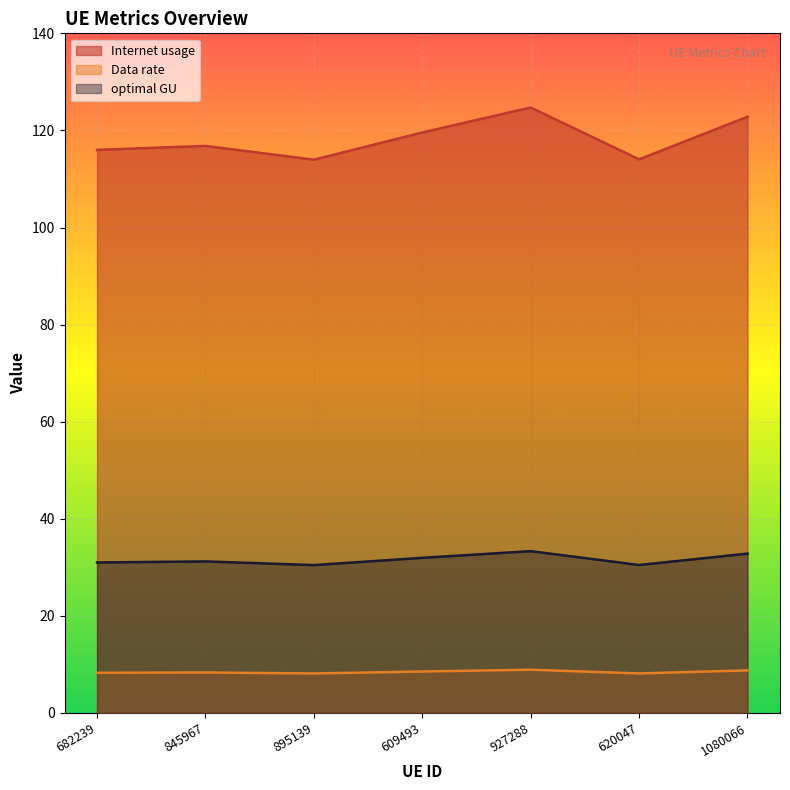

Between 927288 and 620047, which series saw the biggest shift?

Internet usage